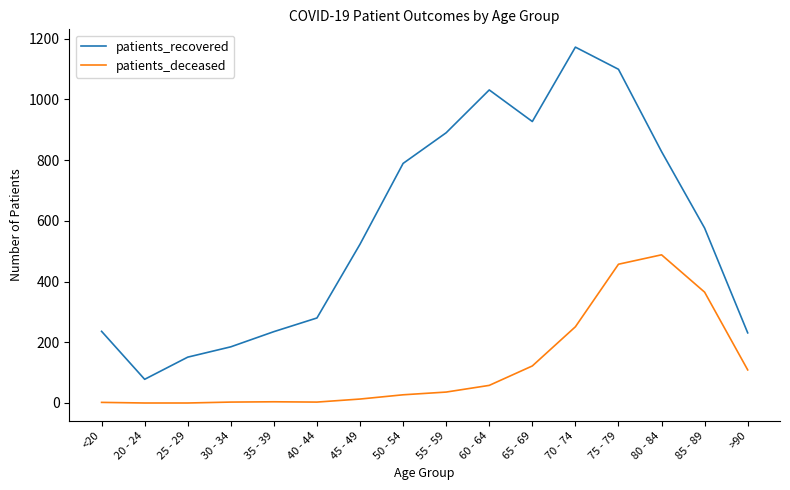

What is the difference between the maximum and minimum values in the patients_deceased series?

488